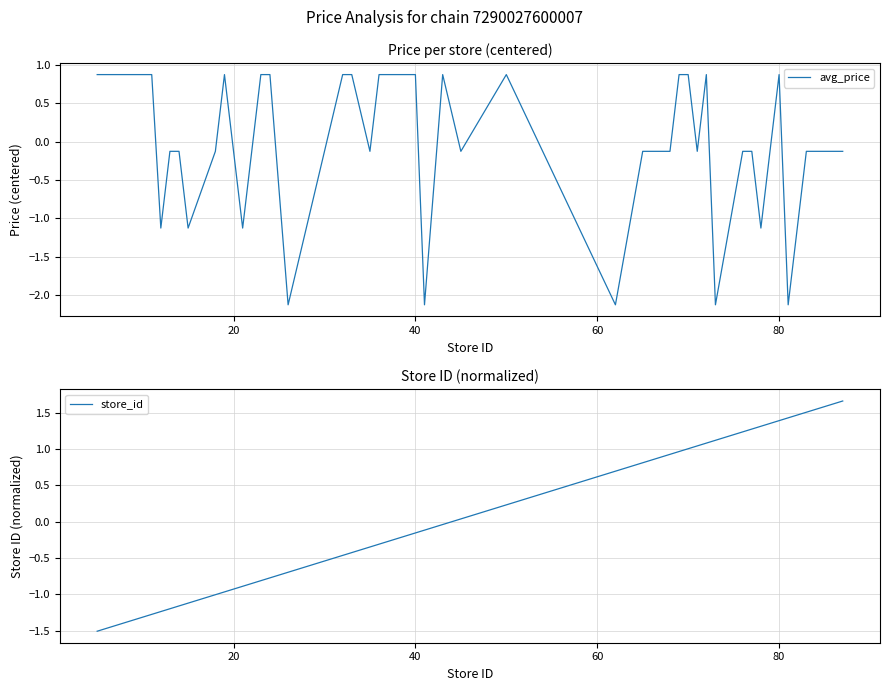

Does the chart display data point markers on the line(s)?

No